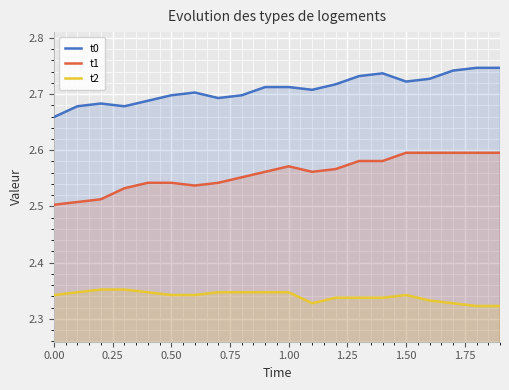

Which series has the largest range (max minus min)?

t1